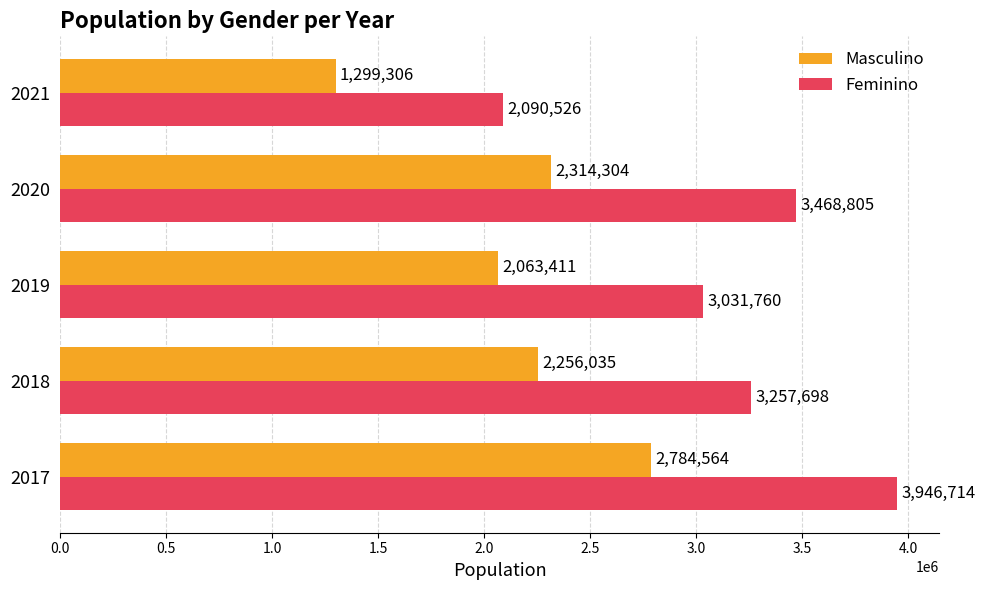

The value of Feminino at 2017 is 3946714. True or false?

True